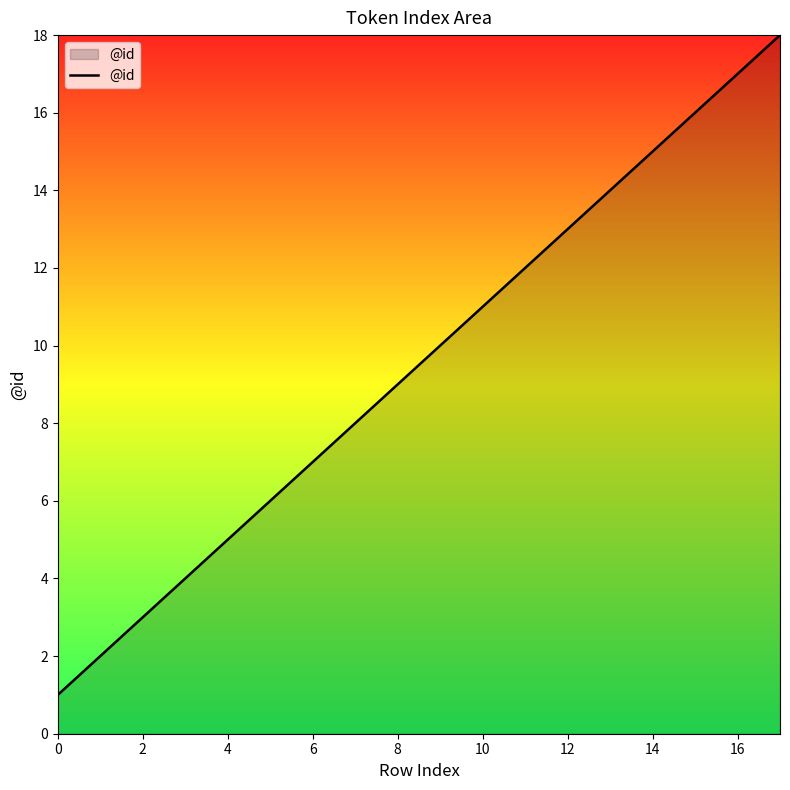

What is the greatest value displayed?

18